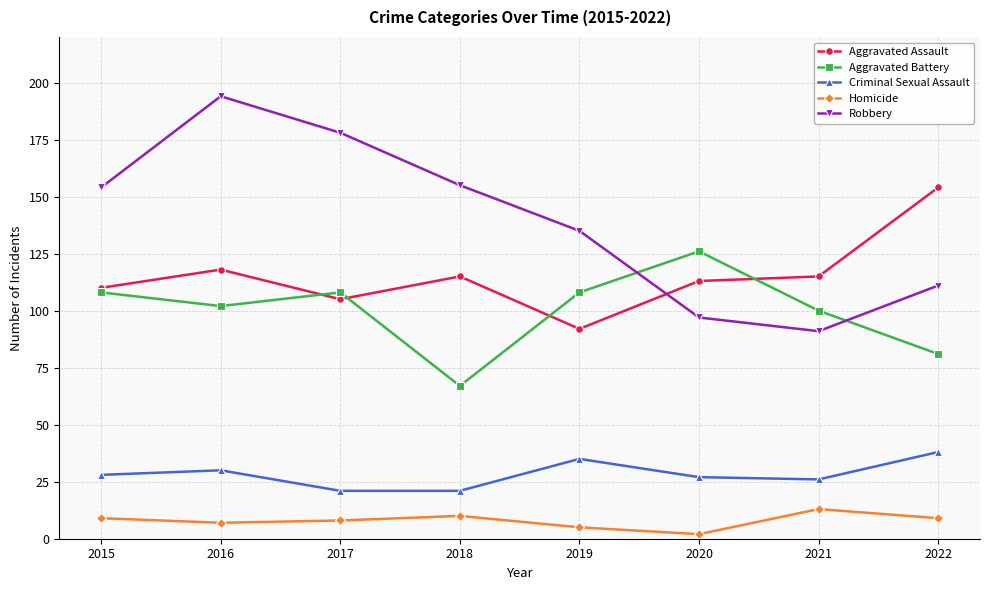

How many data points does each series have?

8